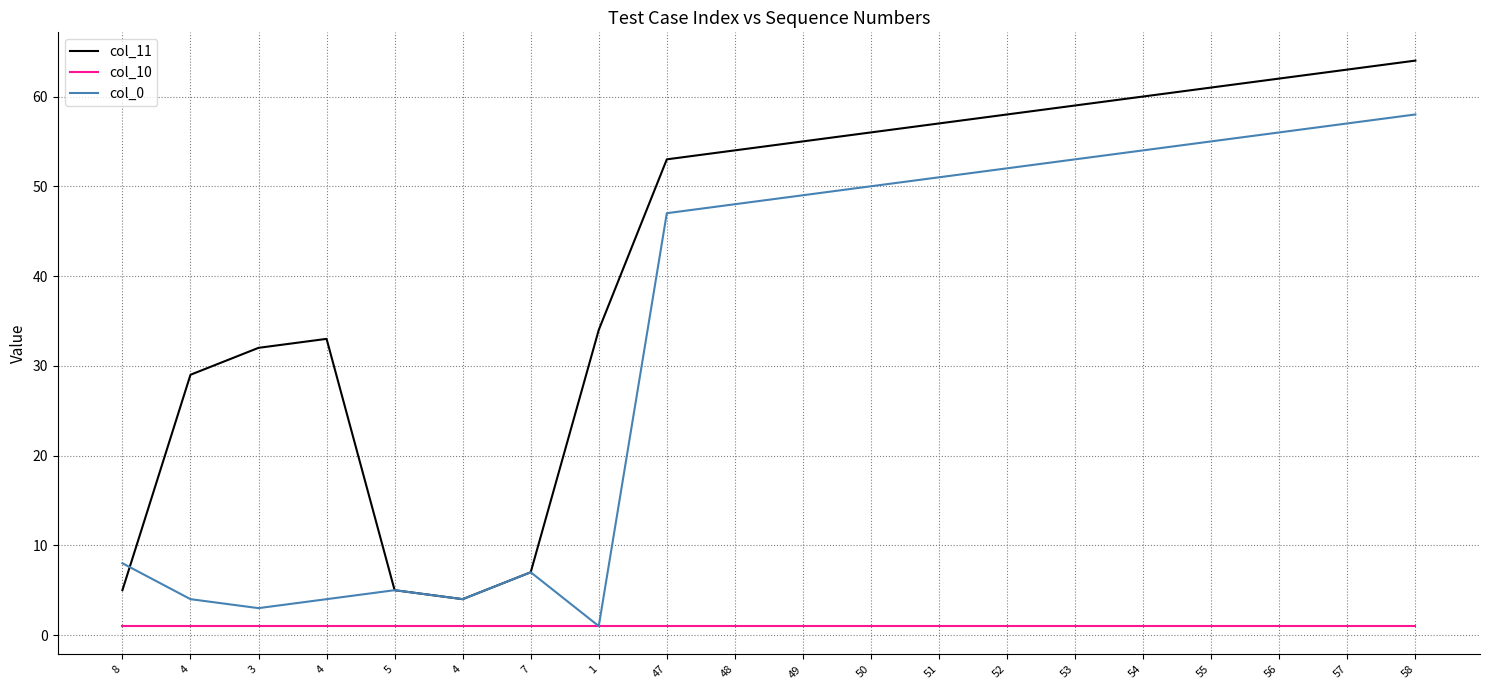

What value does the col_11 series have at 49, to the nearest 5?

55